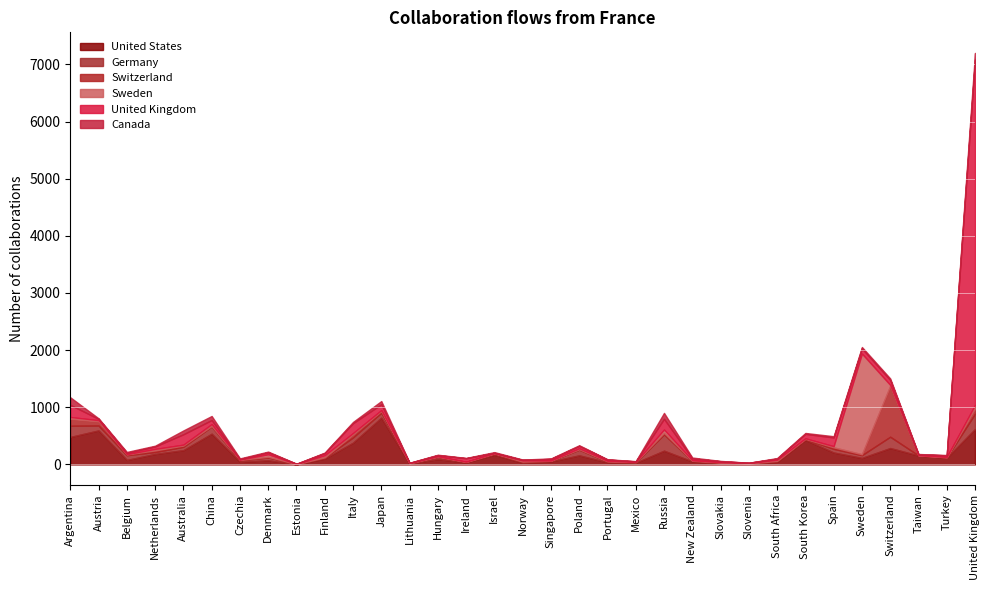

What is the total value across all series at Russia?

902